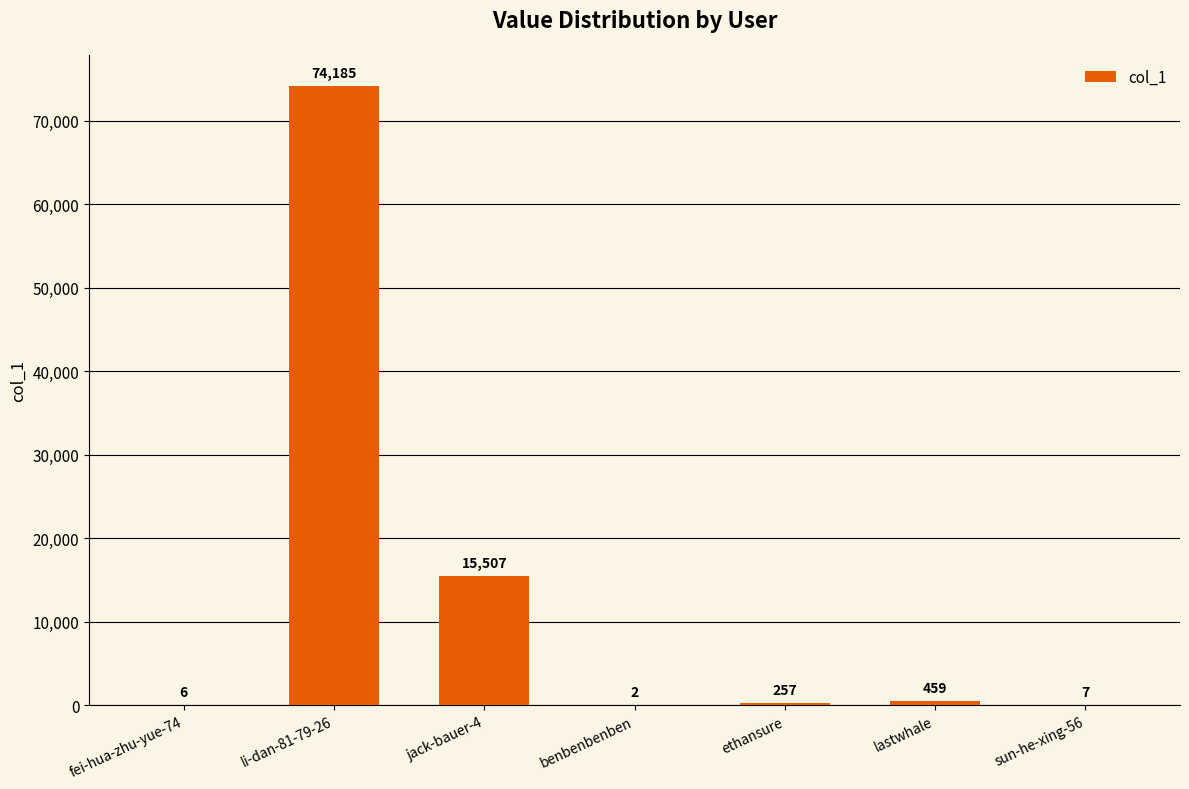

Reading left to right, list all the values displayed in this chart.

6	74185	15507	2	257	459	7